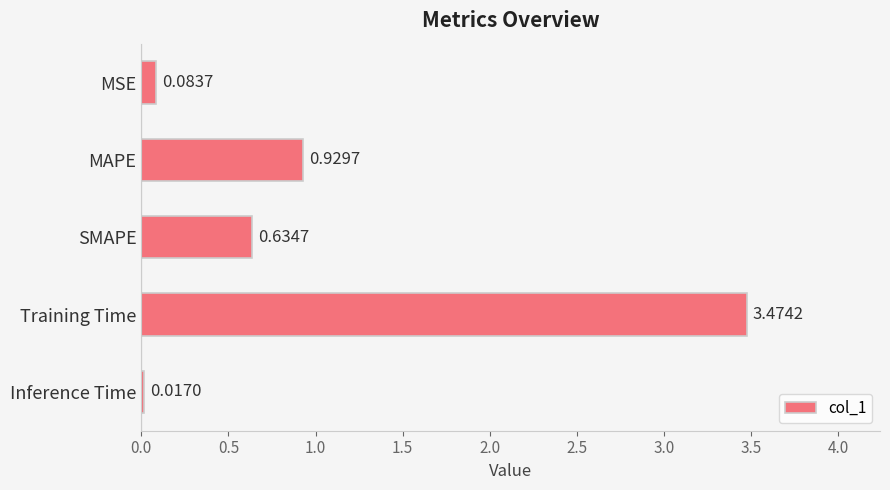

How many categories are shown in the chart?

5